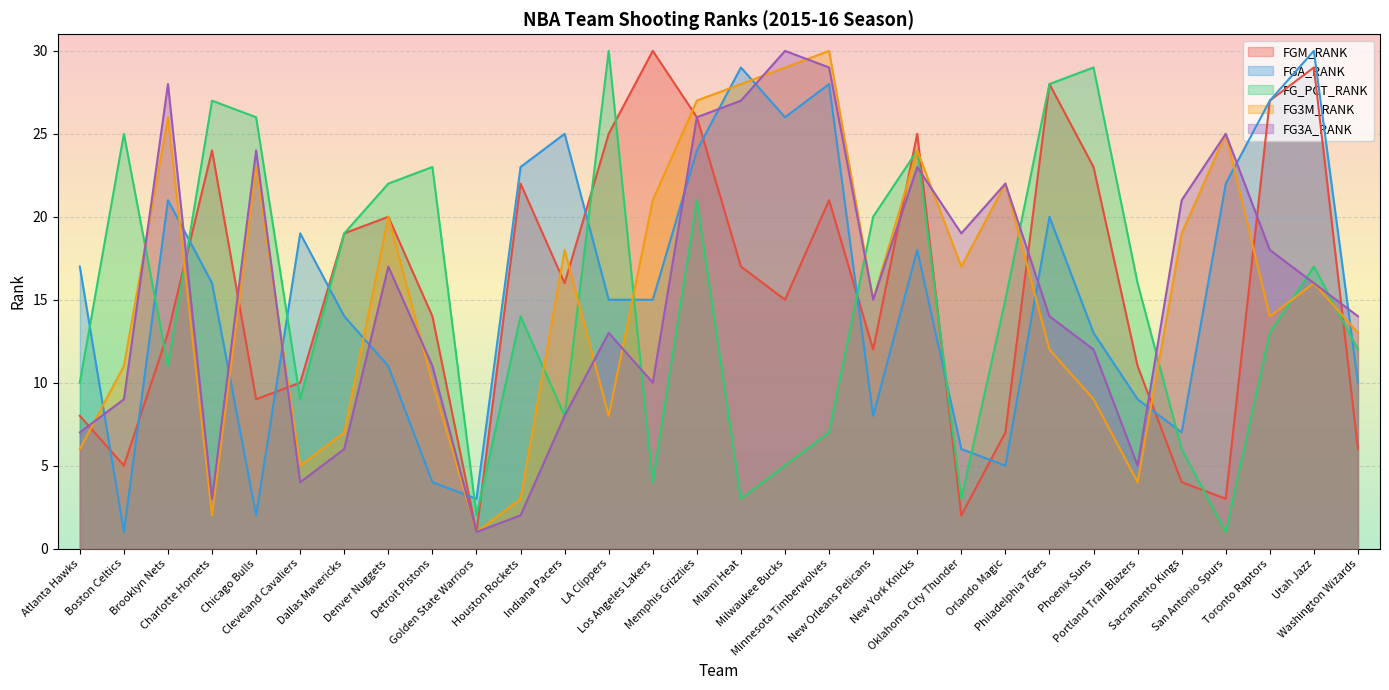

Where is the first local maximum for FG3A_RANK?

Brooklyn Nets